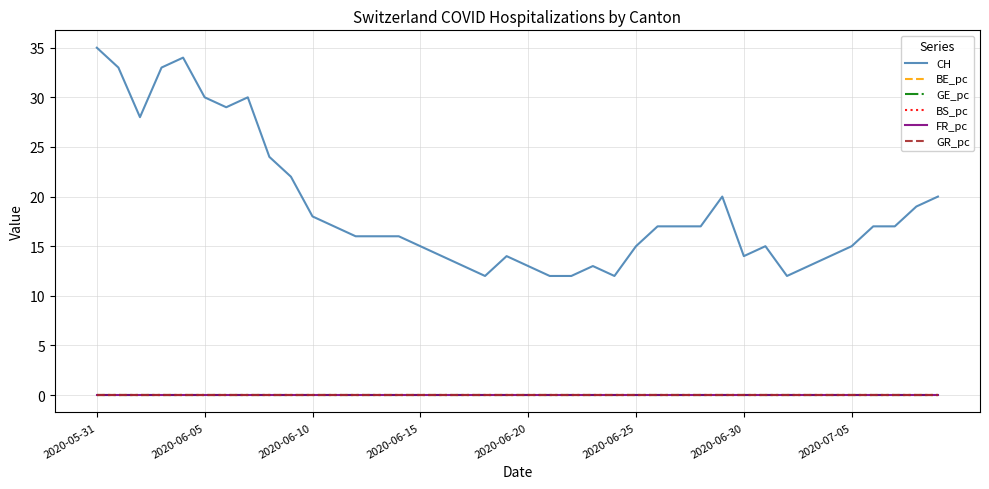

Which series has the widest spread of values?

CH